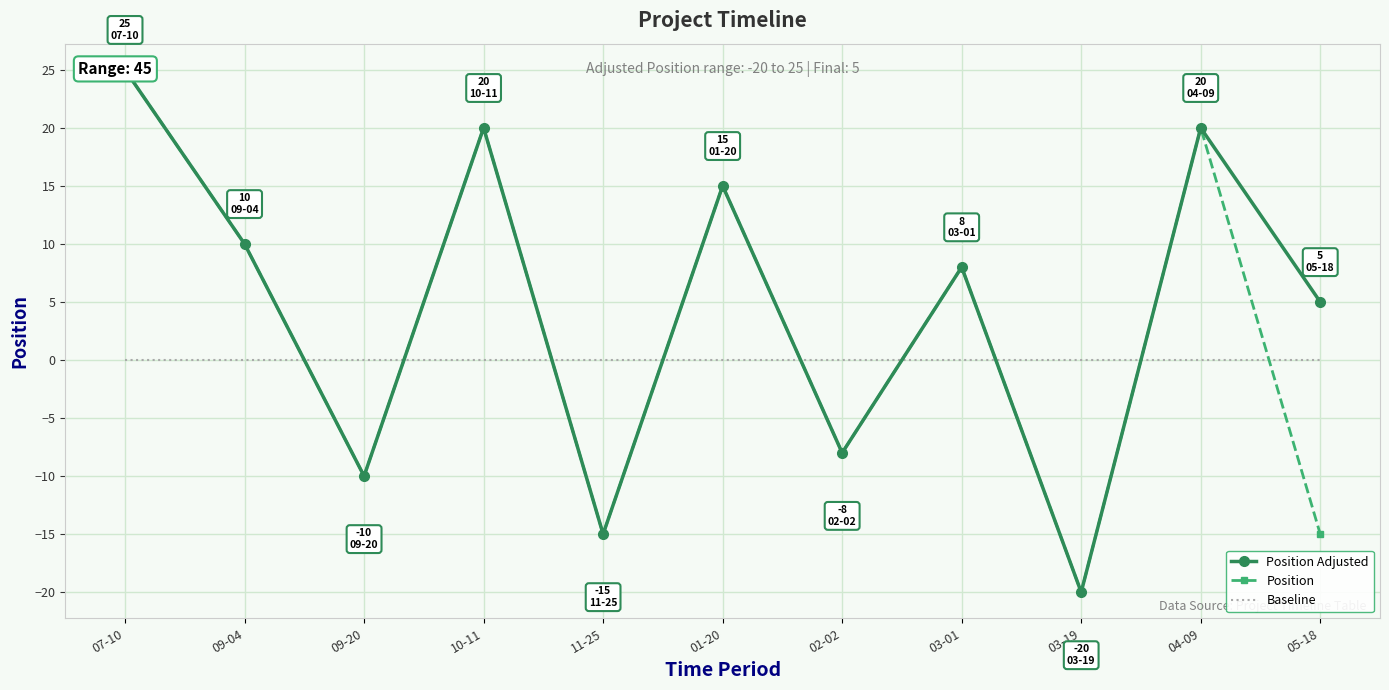

How many lines are shown in the chart?

3